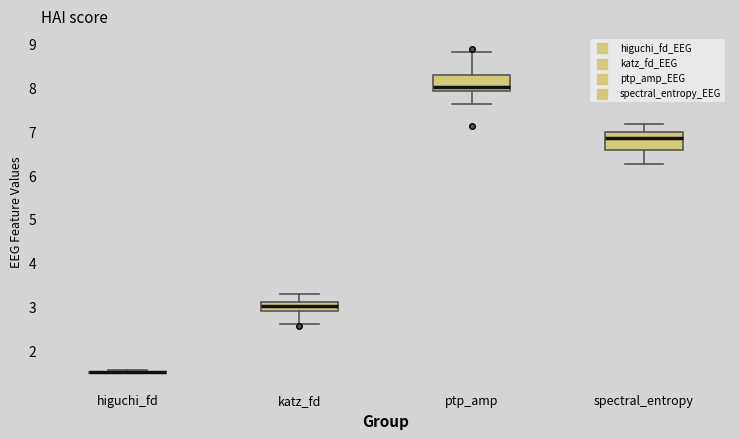

Reading left to right, read every box against the y-axis: the position of its median line, the range the box covers, and the ends of its whiskers. The values are not printed on the chart, so give them approximately, as read against the axis.

higuchi_fd: box collapsed to a line at 1.5, whiskers 1.5 to 1.5
katz_fd: median 3.0, box 2.9 to 3.1, whiskers 2.6 to 3.3
ptp_amp: median 8.0, box 7.9 to 8.3, whiskers 7.6 to 8.8
spectral_entropy: median 6.9, box 6.6 to 7.0, whiskers 6.2 to 7.2